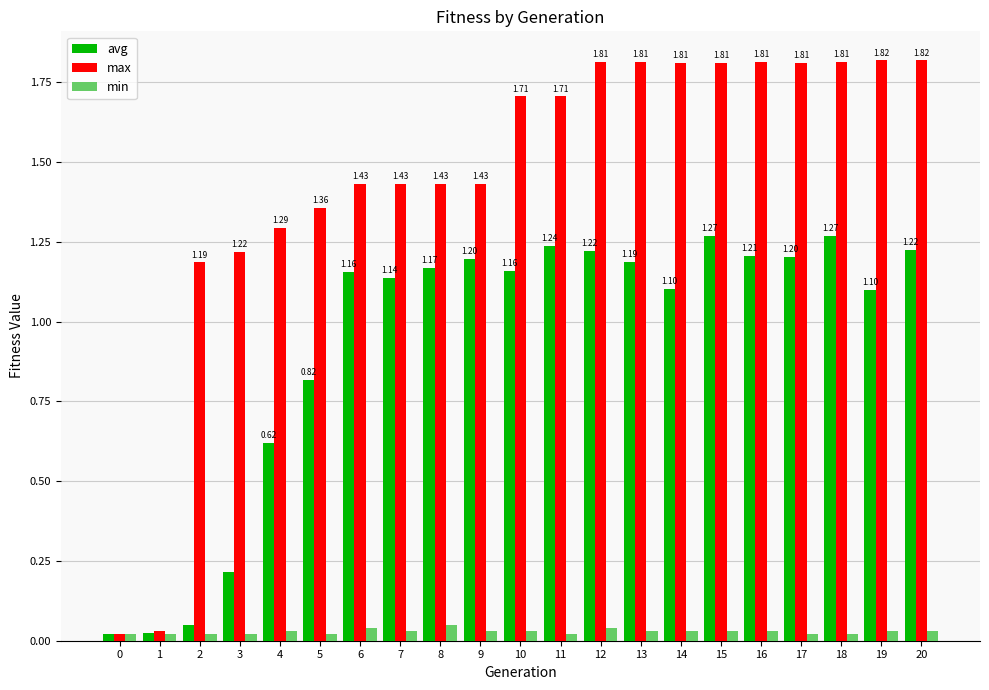

What is the total value across all series at 8?

2.6